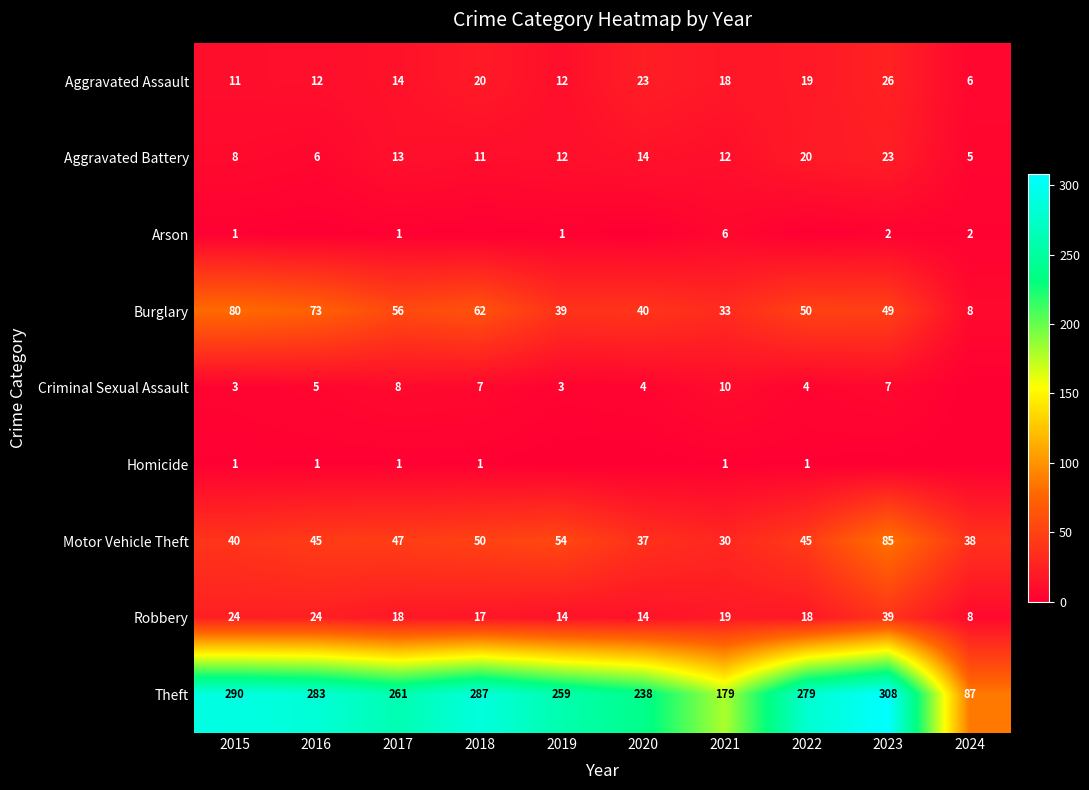

Rank the categories by Burglary value from highest to lowest.

2015, 2016, 2018, 2017, 2022, 2023, 2020, 2019, 2021, 2024